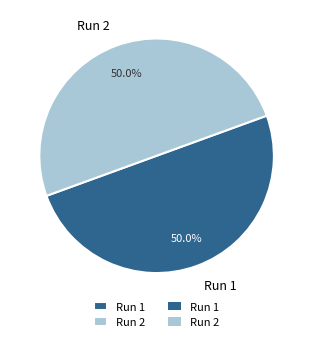

What is the total percentage of Run 2 and Run 1?

100.0%